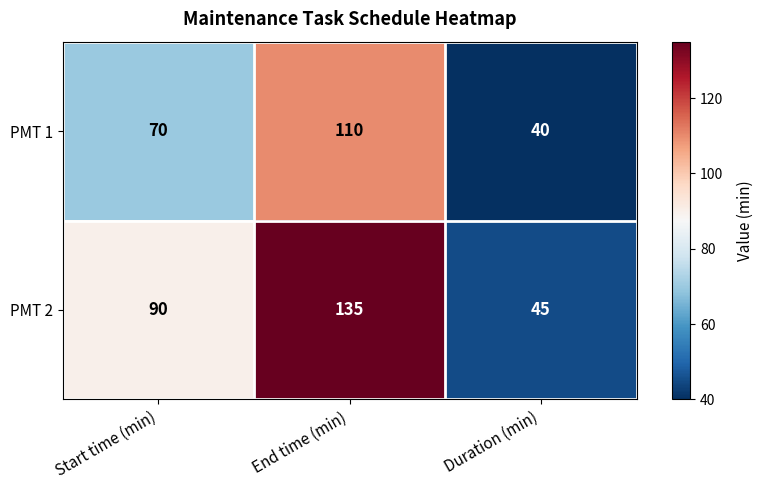

Which series has the largest total across all categories?

PMT 2